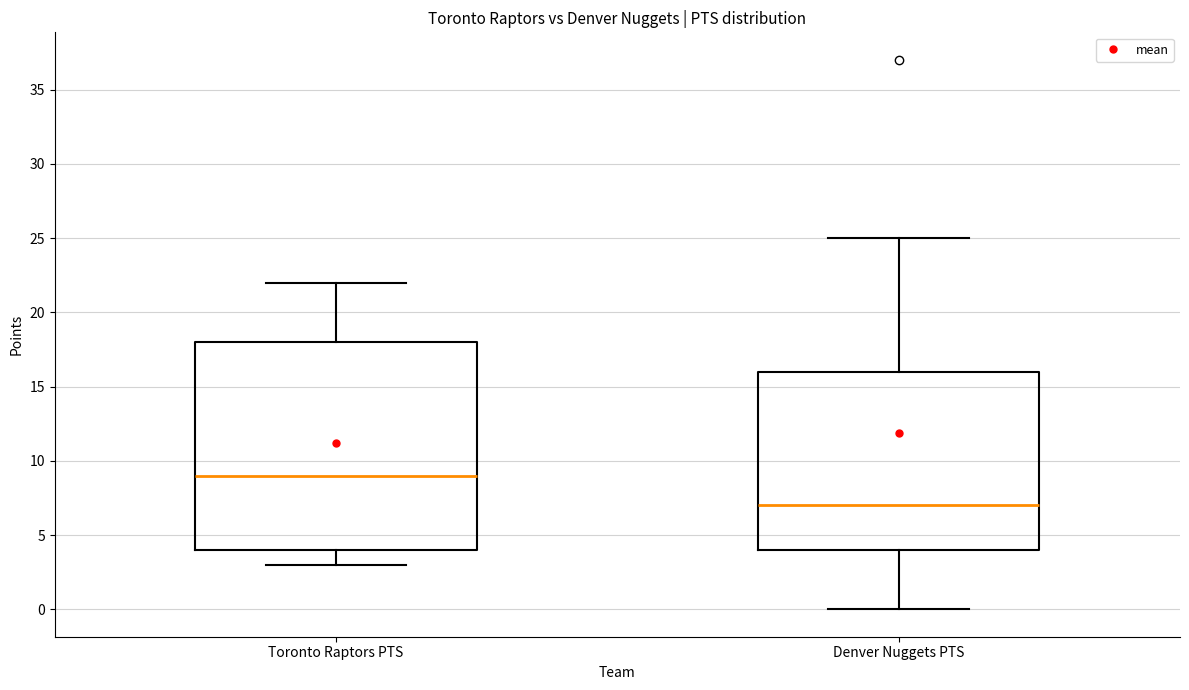

Which box has the highest median line?

Toronto Raptors PTS